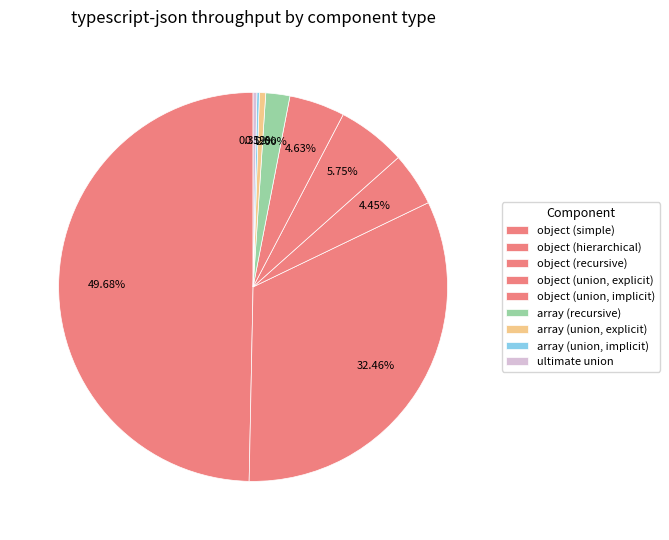

Which category has the smallest portion of the pie?

array (union, implicit)